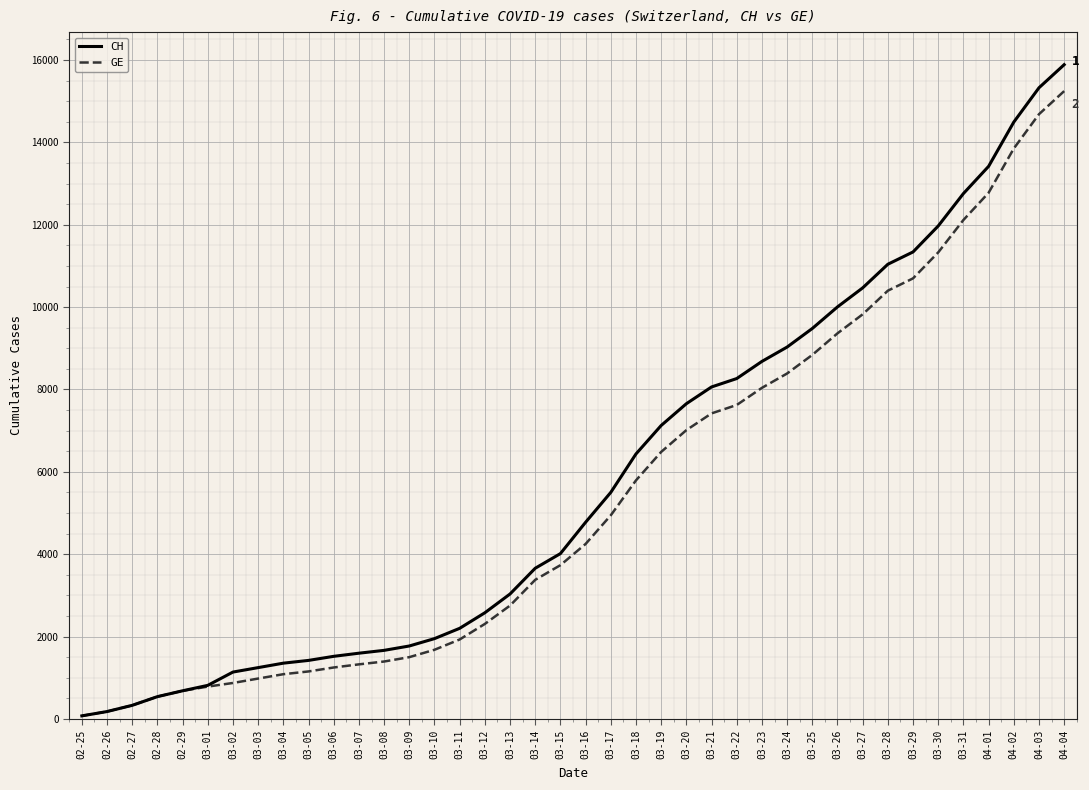

At which label does GE reach its peak?

04-04